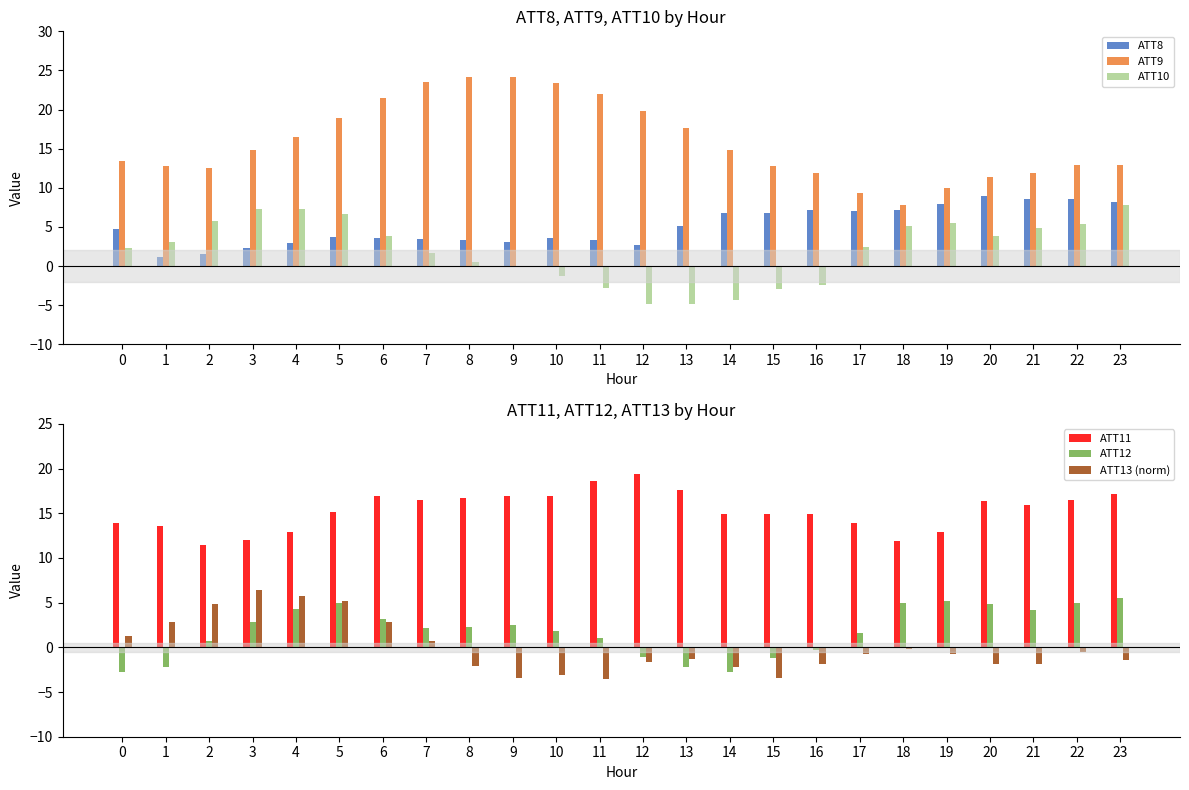

Reading right to left, extract all data points from this chart.

ATT8: 23=8.2	22=8.6	21=8.5	20=8.9	19=7.9	18=7.1	17=7.0	16=7.1	15=6.8	14=6.7	13=5.2	12=2.7	11=3.4	10=3.6	9=3.1	8=3.3	7=3.5	6=3.6	5=3.7	4=3.0	3=2.3	2=1.6	1=1.2	0=4.7
ATT9: 23=12.9	22=12.9	21=11.9	20=11.4	19=9.9	18=7.8	17=9.3	16=11.9	15=12.7	14=14.9	13=17.6	12=19.9	11=22.0	10=23.4	9=24.1	8=24.2	7=23.6	6=21.4	5=18.9	4=16.5	3=14.8	2=12.5	1=12.8	0=13.5
ATT10: 23=7.8	22=5.4	21=4.9	20=3.8	19=5.5	18=5.2	17=2.5	16=-2.4	15=-2.9	14=-4.4	13=-4.9	12=-4.9	11=-2.8	10=-1.3	9=-0.1	8=0.5	7=1.6	6=3.8	5=6.7	4=7.3	3=7.2	2=5.8	1=3.0	0=2.3
ATT11: 23=17.2	22=16.5	21=15.9	20=16.4	19=12.9	18=11.9	17=13.9	16=14.9	15=14.9	14=14.9	13=17.6	12=19.4	11=18.6	10=16.9	9=16.9	8=16.7	7=16.5	6=16.9	5=15.1	4=12.9	3=12.0	2=11.5	1=13.5	0=14.0
ATT12: 23=5.6	22=5.0	21=4.2	20=4.8	19=5.2	18=4.9	17=1.6	16=-0.3	15=-1.2	14=-2.7	13=-2.2	12=-1.0	11=1.0	10=1.8	9=2.5	8=2.3	7=2.2	6=3.1	5=4.9	4=4.3	3=2.8	2=0.7	1=-2.3	0=-2.7
ATT13 (norm): 23=-1.5	22=-0.6	21=-1.9	20=-1.9	19=-0.7	18=-0.1	17=-0.7	16=-1.9	15=-3.5	14=-2.2	13=-1.3	12=-1.7	11=-3.5	10=-3.1	9=-3.4	8=-2.1	7=0.7	6=2.9	5=5.2	4=5.8	3=6.4	2=4.9	1=2.8	0=1.3